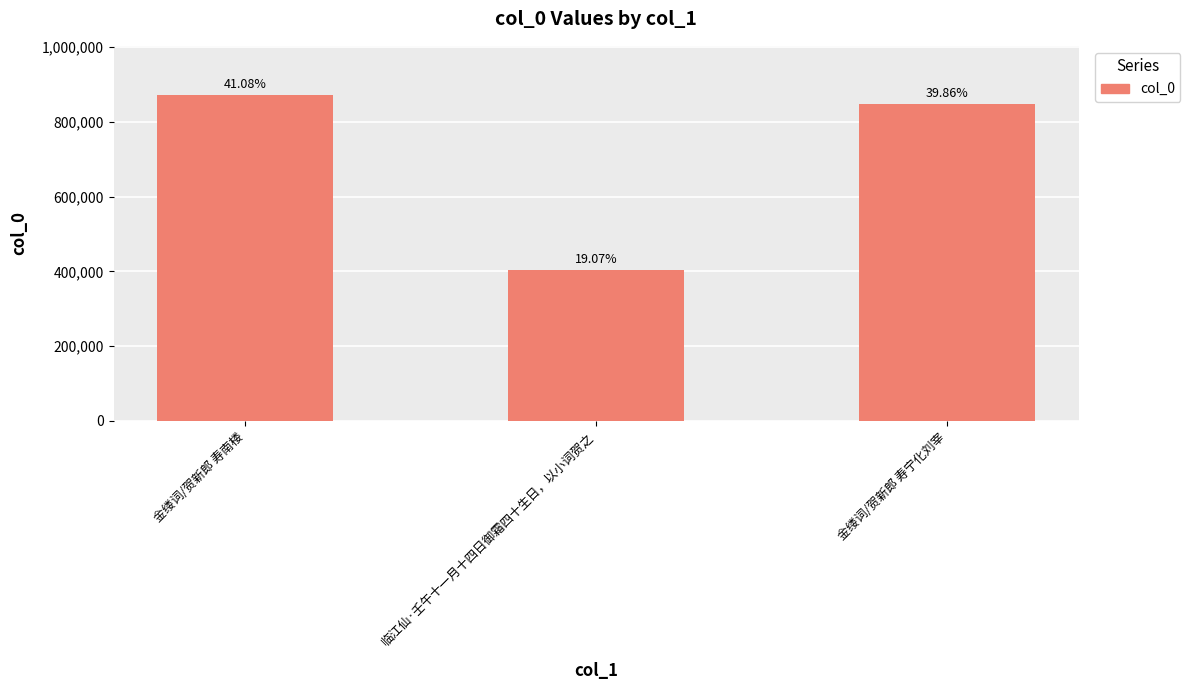

How many bars are there in total?

3